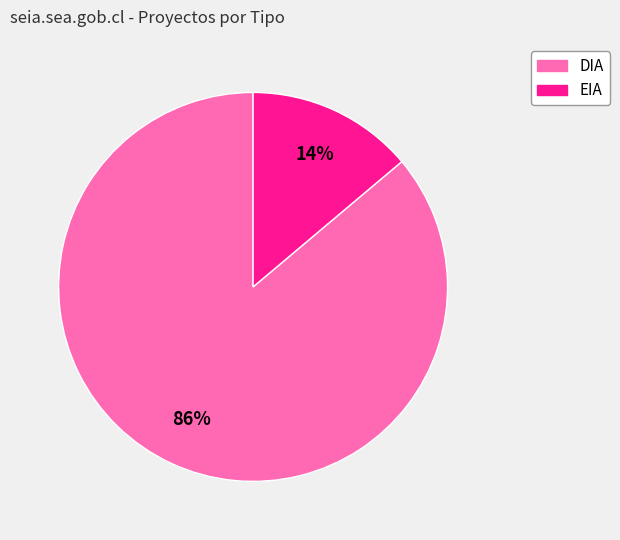

Is there any slice that represents more than half of the pie?

Yes